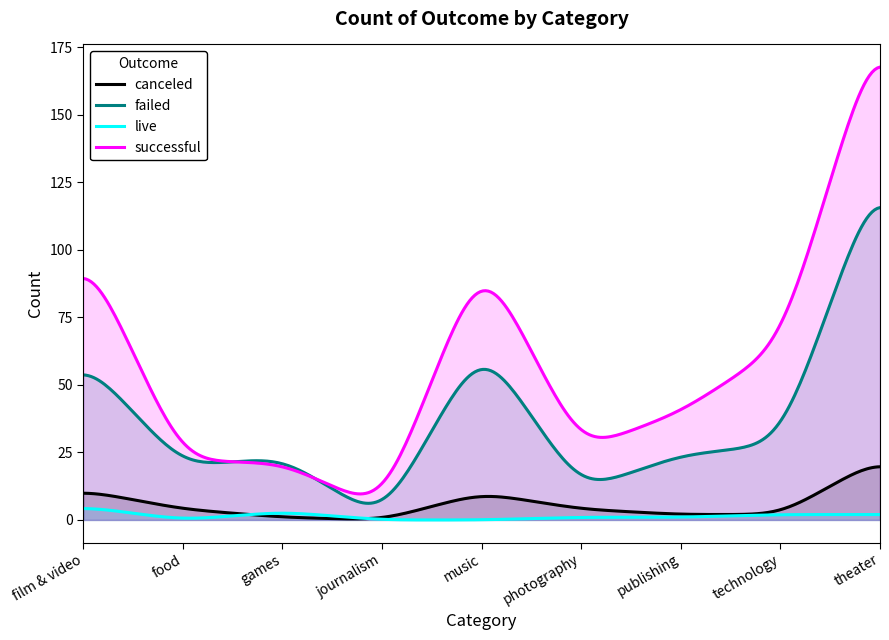

Which series has the largest range (max minus min)?

successful